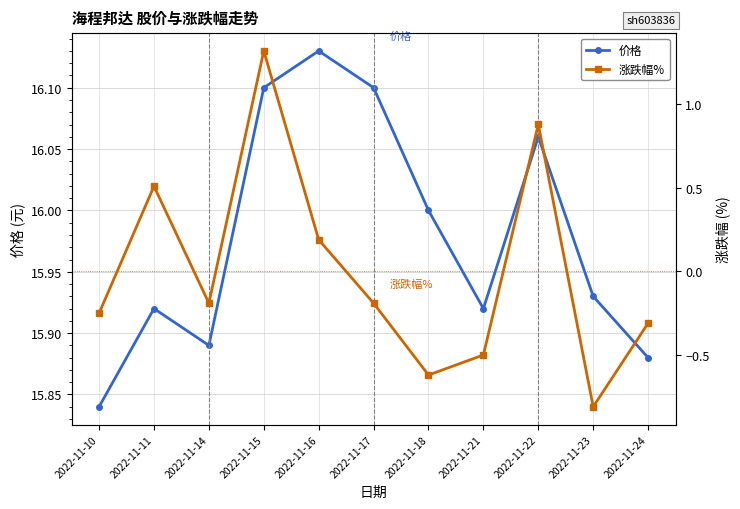

How many values in the 涨跌幅% series exceed 0?

4